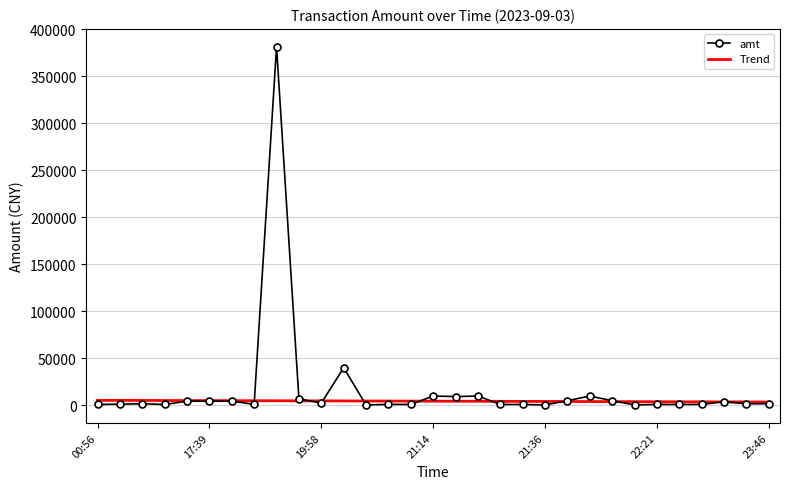

Which series has the largest range (max minus min)?

amt